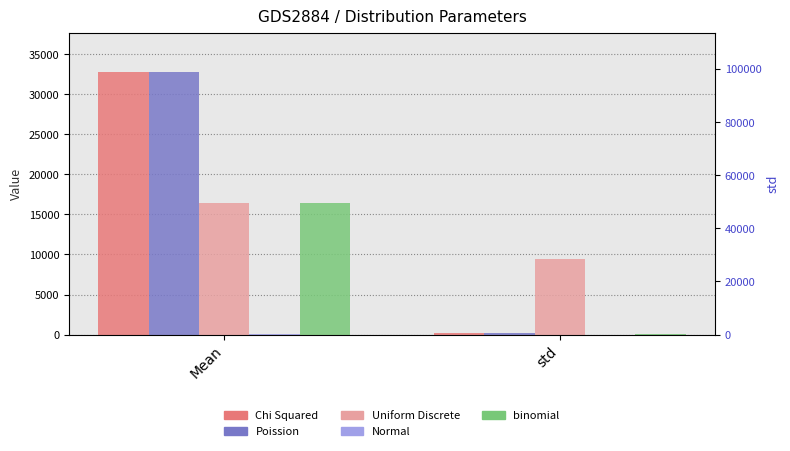

Reading right to left, list all the values displayed in this chart.

Chi Squared: std=255.8	Mean=32767.4
Poission: std=180.6	Mean=32767.6
Uniform Discrete: std=9473.9	Mean=16386.0
Normal: std=10.0	Mean=50.1
binomial: std=90.7	Mean=16383.1